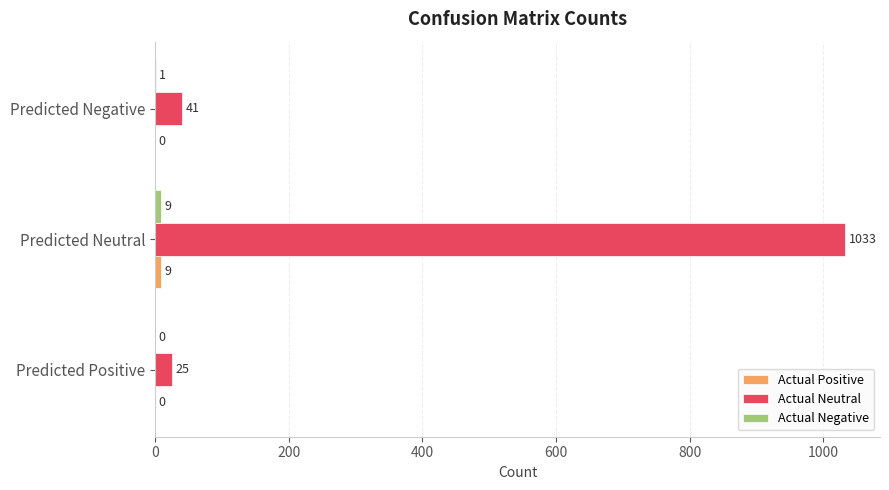

Which series has the largest total across all categories?

Actual Neutral